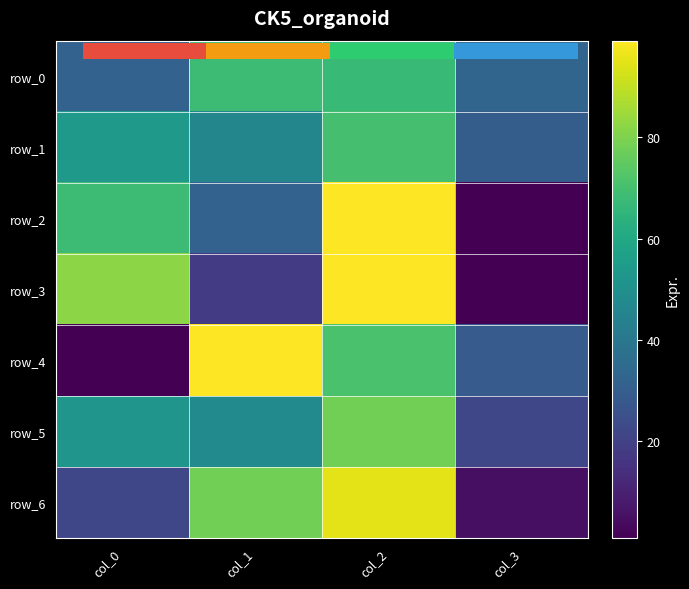

Rank the series by their maximum value, from lowest to highest.

row_0, row_1, row_5, row_6, row_2, row_3, row_4